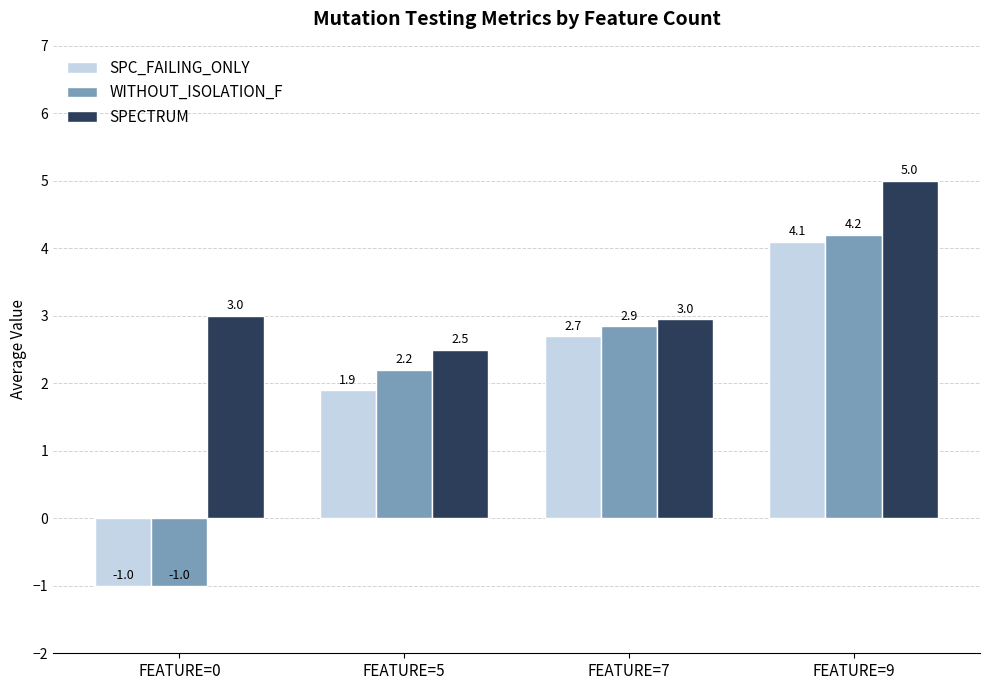

Reading right to left, what are all the values shown in this chart?

SPC_FAILING_ONLY: 4.1	2.7	1.9	-1.0
WITHOUT_ISOLATION_F: 4.2	2.9	2.2	-1.0
SPECTRUM: 5.0	3.0	2.5	3.0